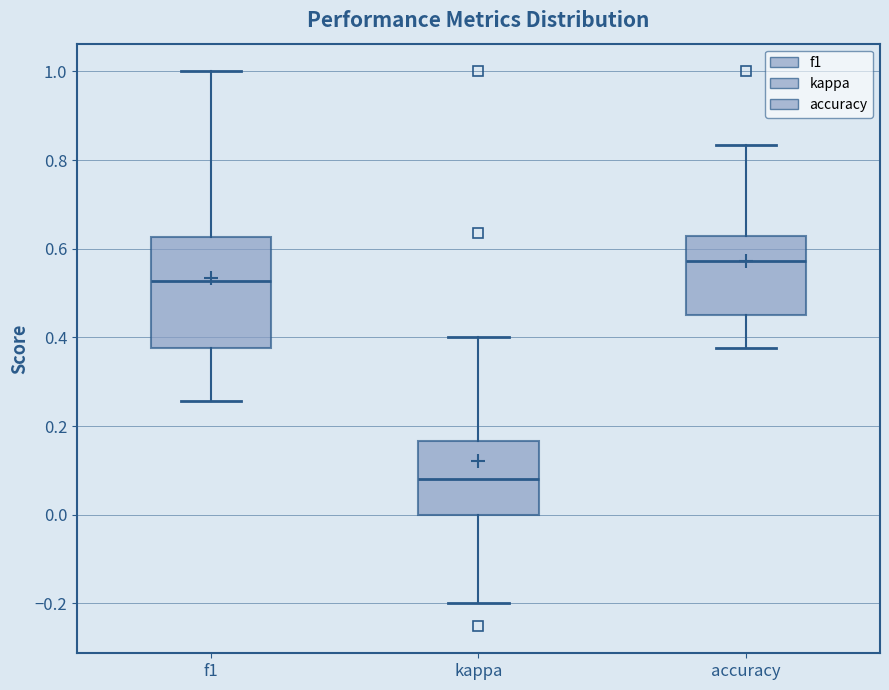

Reading left to right, read every box against the y-axis: the position of its median line, the range the box covers, and the ends of its whiskers. The values are not printed on the chart, so give them approximately, as read against the axis.

f1: median 0.52, box 0.38 to 0.62, whiskers 0.26 to 1.00
kappa: median 0.08, box 0.00 to 0.16, whiskers -0.20 to 0.40
accuracy: median 0.58, box 0.46 to 0.62, whiskers 0.38 to 0.84